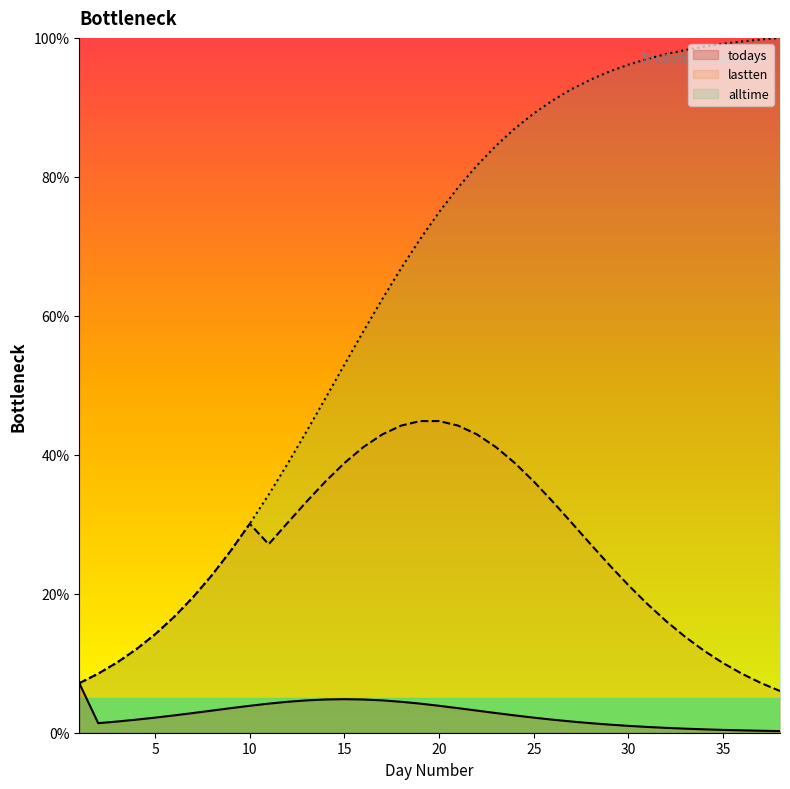

Rank the series at 13 from highest to lowest value.

alltime, lastten, todays